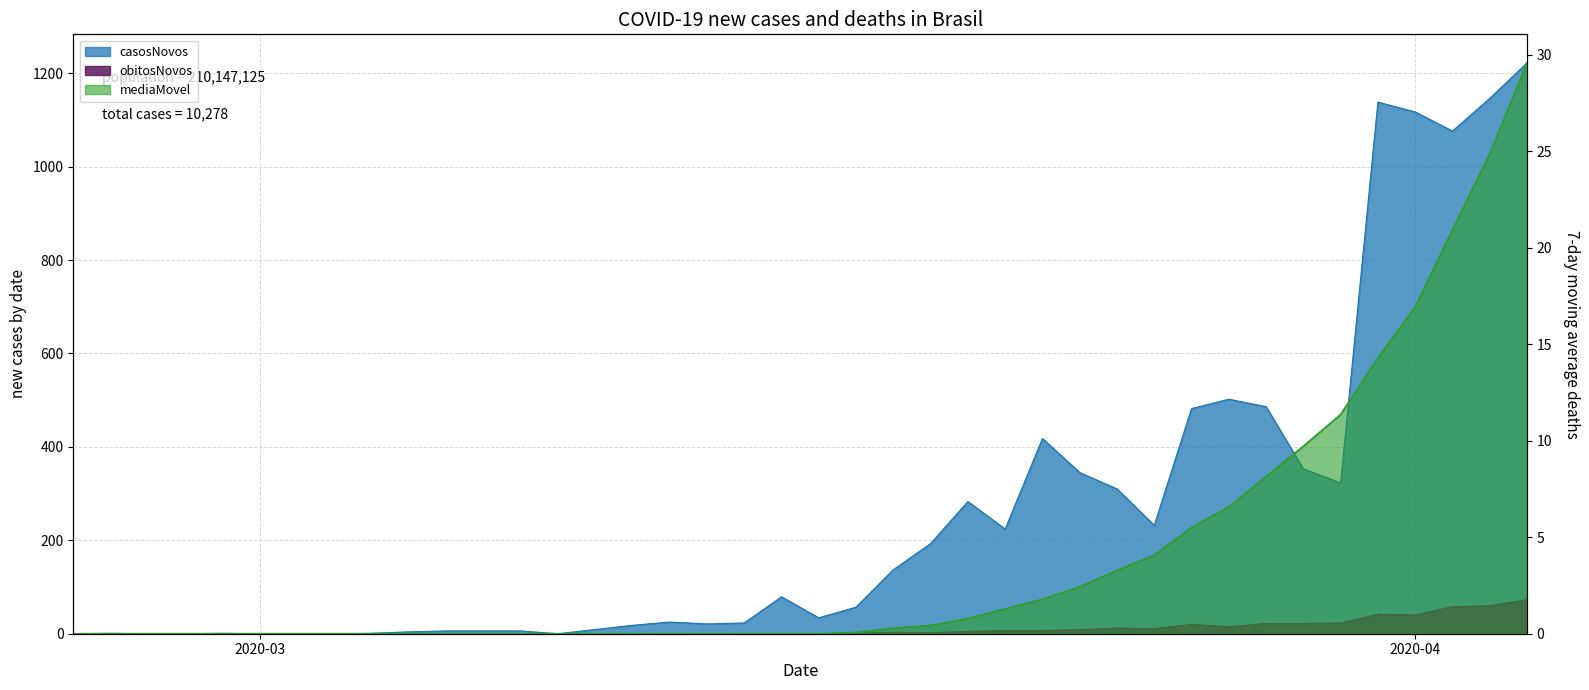

How many lines are shown in the chart?

3